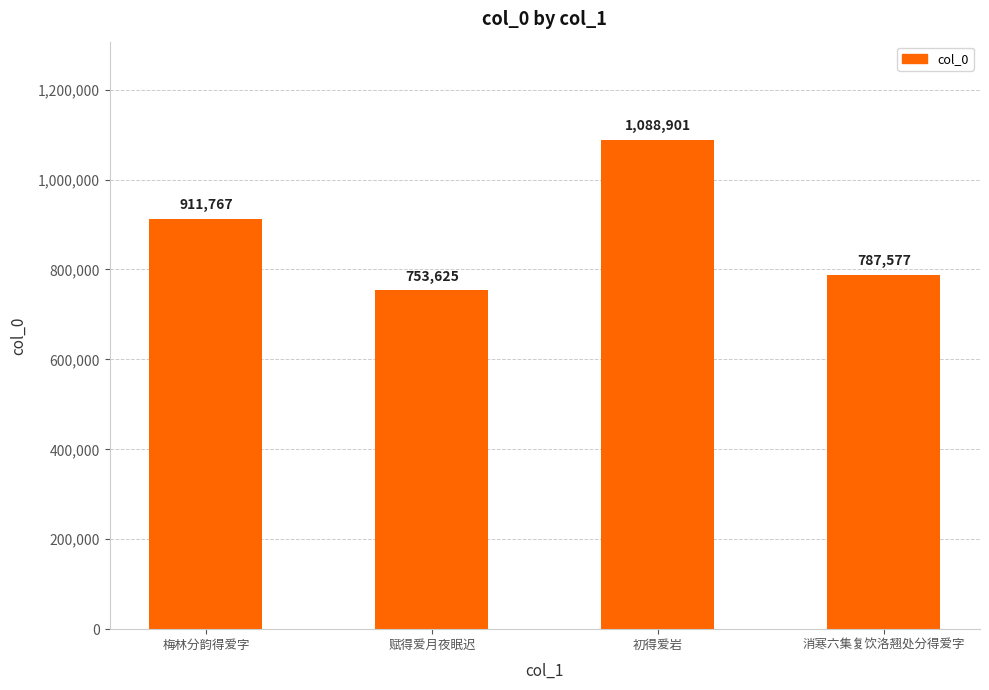

Reading left to right, what are all the values shown in this chart?

911767	753625	1088901	787577